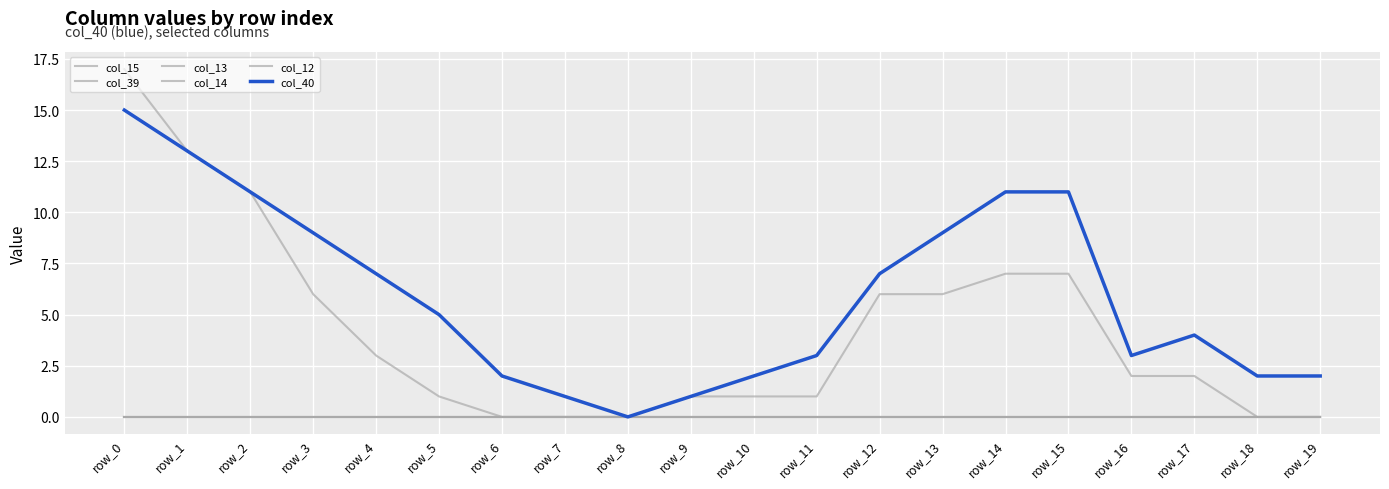

Rank the categories by col_15 value from highest to lowest.

row_0, row_1, row_2, row_3, row_4, row_5, row_6, row_7, row_8, row_9, row_10, row_11, row_12, row_13, row_14, row_15, row_16, row_17, row_18, row_19